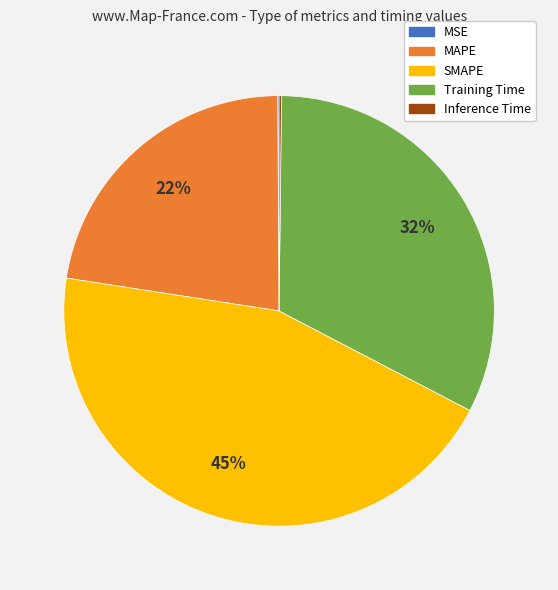

Between Training Time and SMAPE, which is larger?

SMAPE